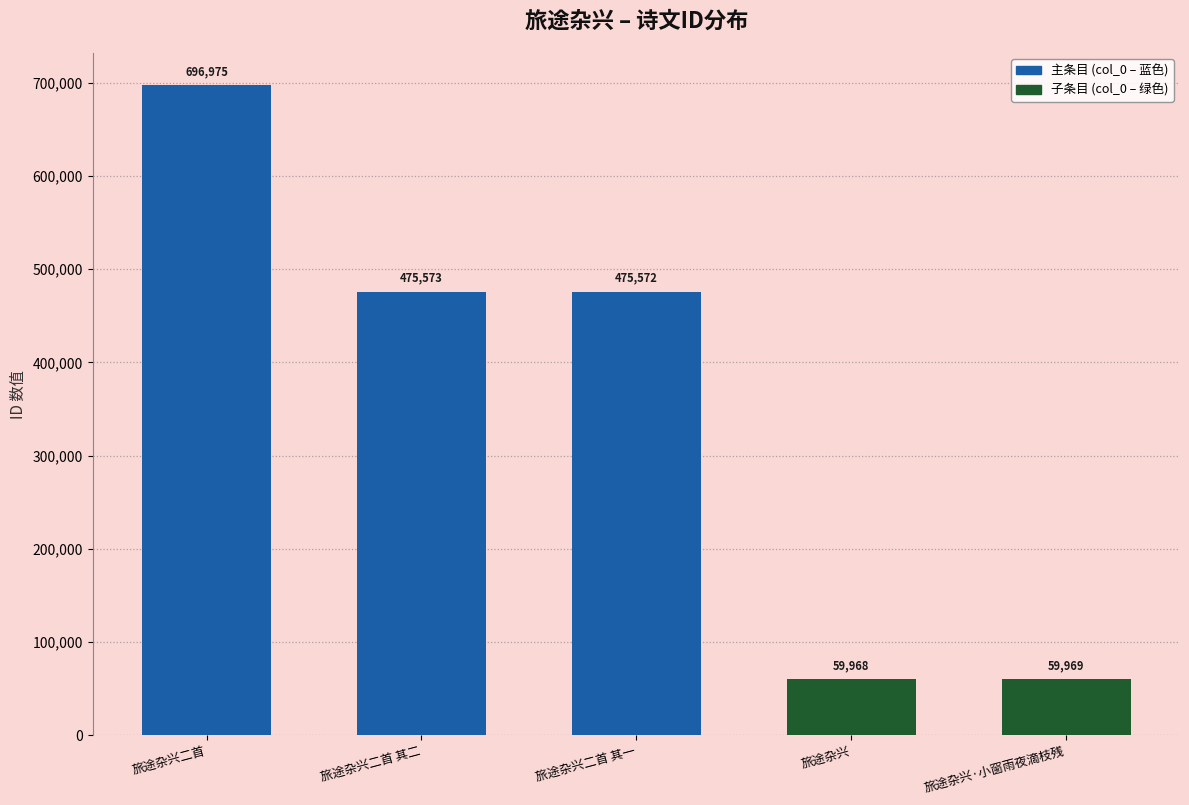

List the labels in order of value, largest first.

旅途杂兴二首, 旅途杂兴二首 其二, 旅途杂兴二首 其一, 旅途杂兴·小窗雨夜滴枝残, 旅途杂兴